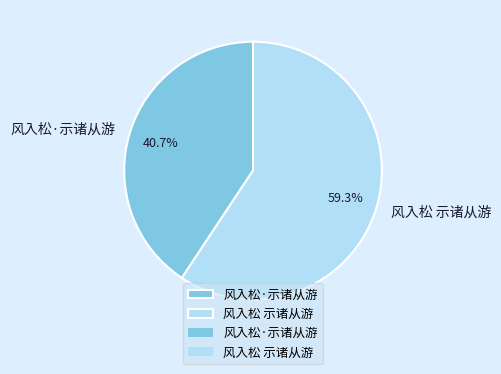

Approximately how many times larger is the value at 风入松 示诸从游 compared to 风入松·示诸从游?

1.5